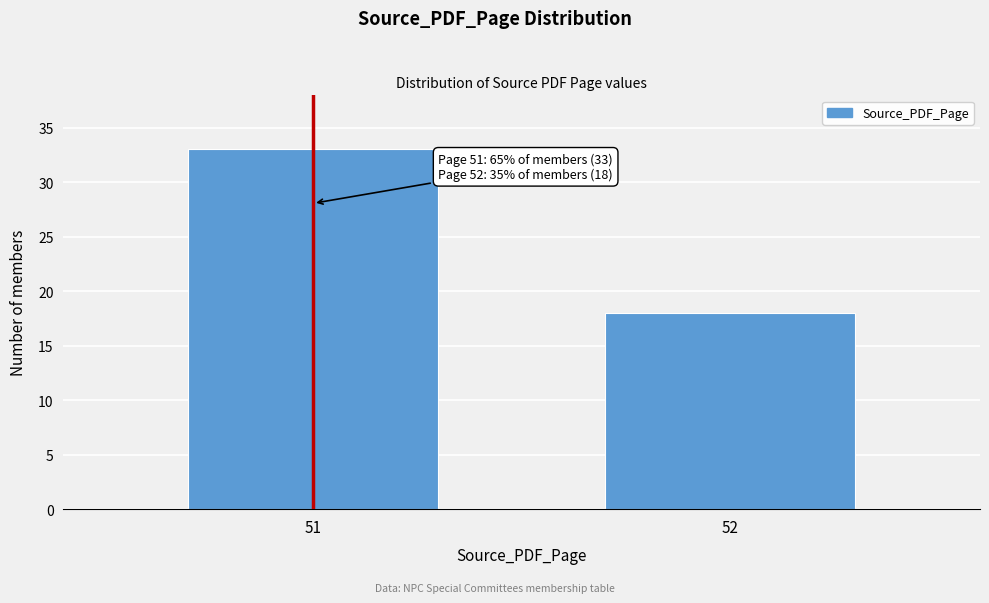

Reading left to right, what are all the values shown in this chart?

33	18